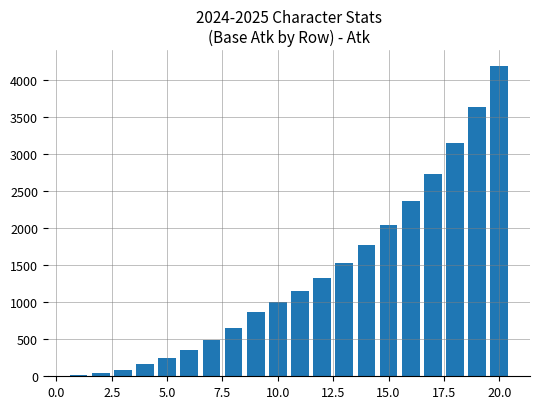

How many bars are there in total?

20